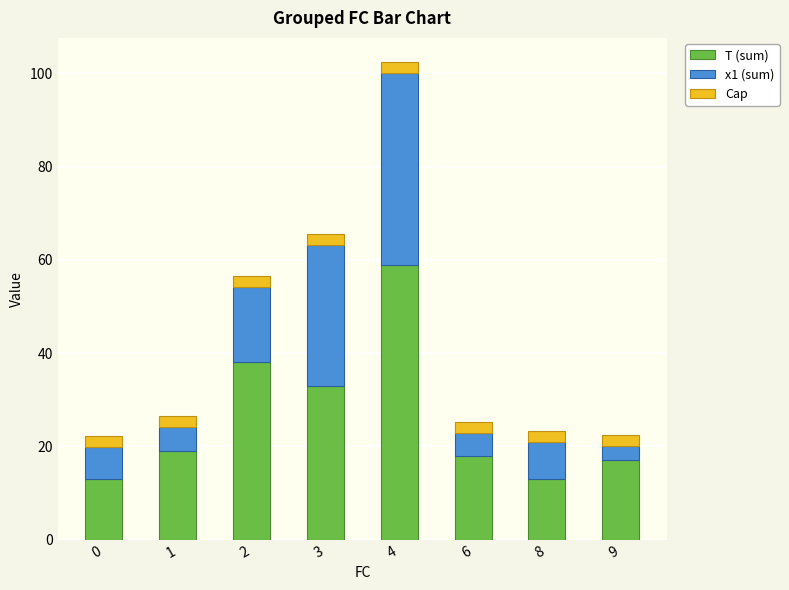

Reading left to right, list the values for the T (sum) series.

13.0	19.0	38.0	33.0	59.0	18.0	13.0	17.0